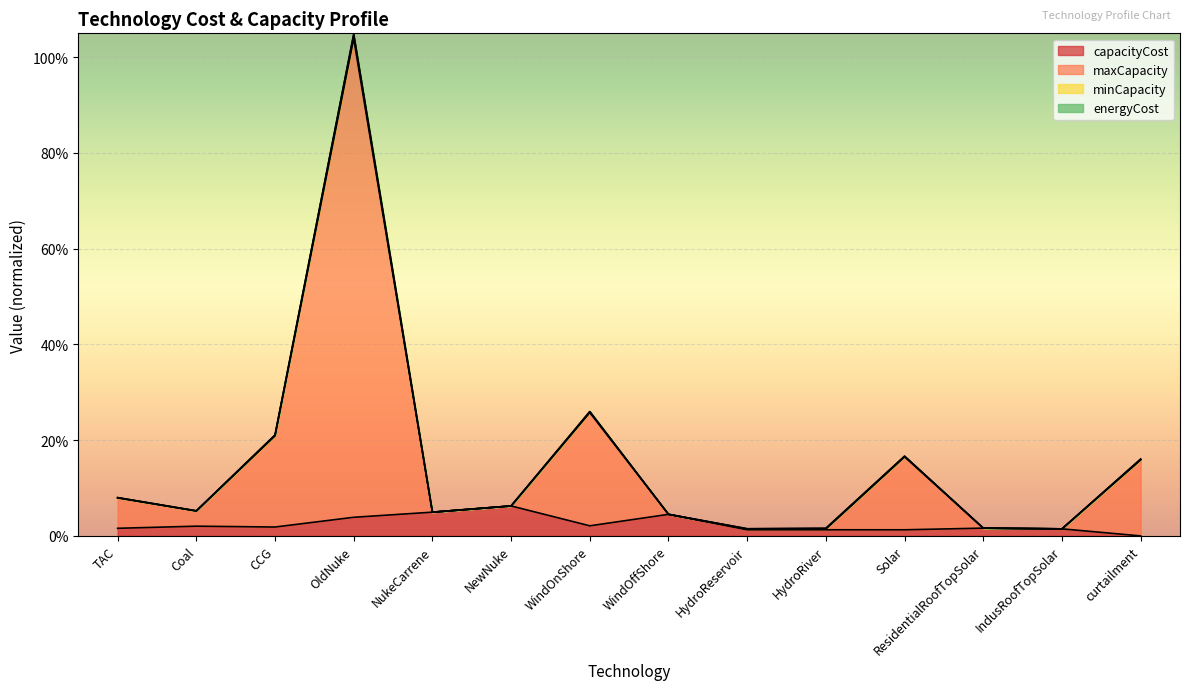

True or false: capacityCost and maxCapacity intersect in this chart.

False